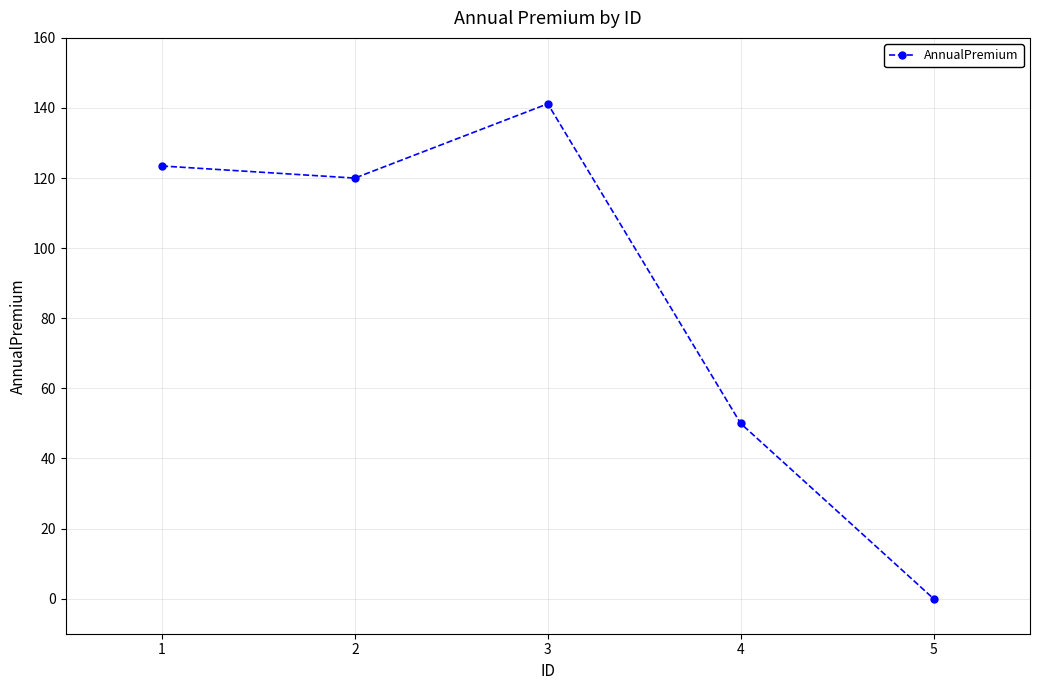

What is the average value?

86.9